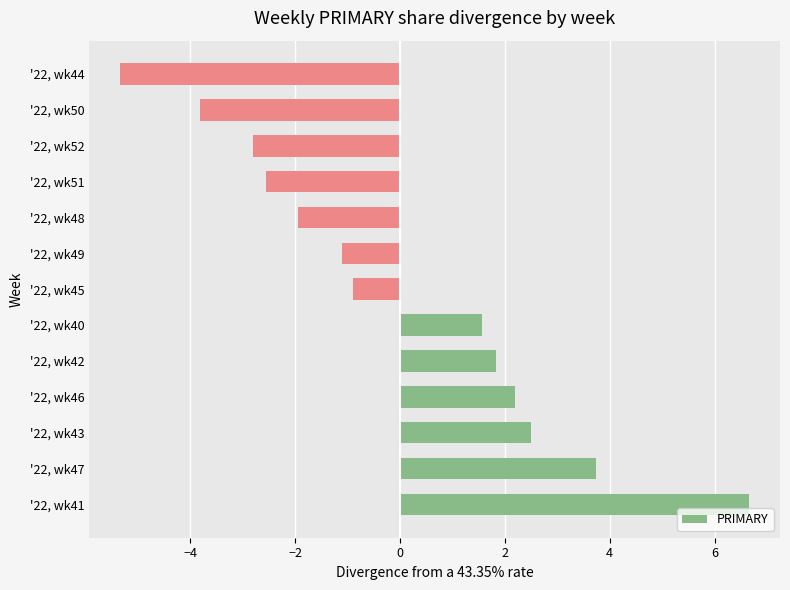

Rank the categories by value from lowest to highest.

'22, wk44, '22, wk50, '22, wk52, '22, wk51, '22, wk48, '22, wk49, '22, wk45, '22, wk40, '22, wk42, '22, wk46, '22, wk43, '22, wk47, '22, wk41